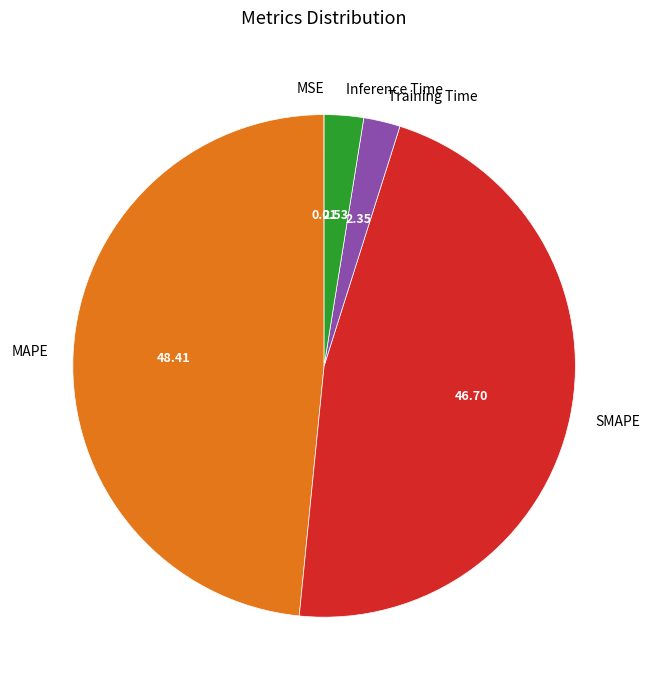

Is there any slice that represents more than half of the pie?

No